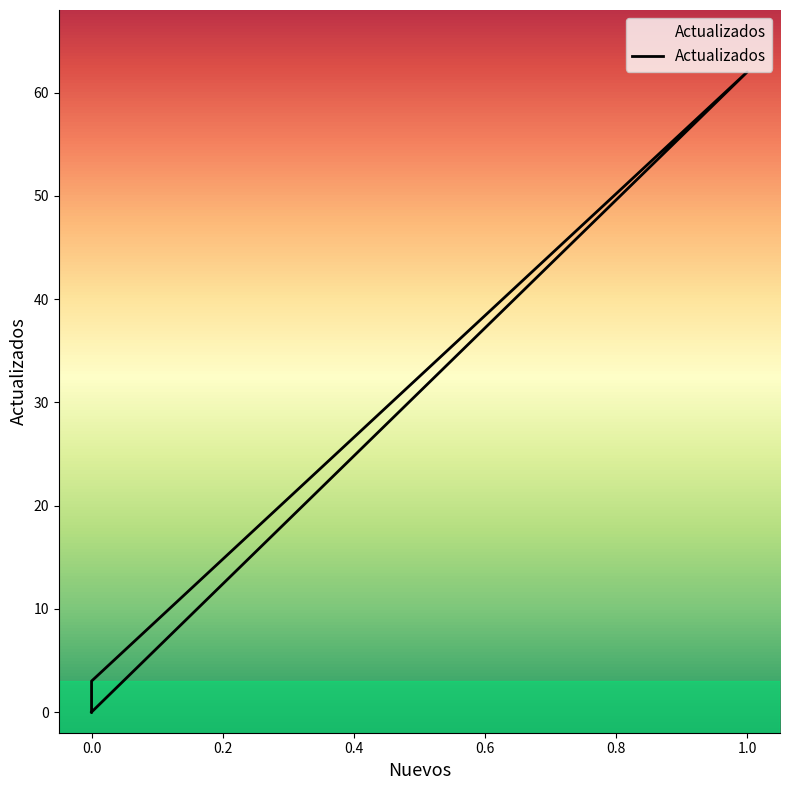

What is the sum of the values at 0 and 1?

62